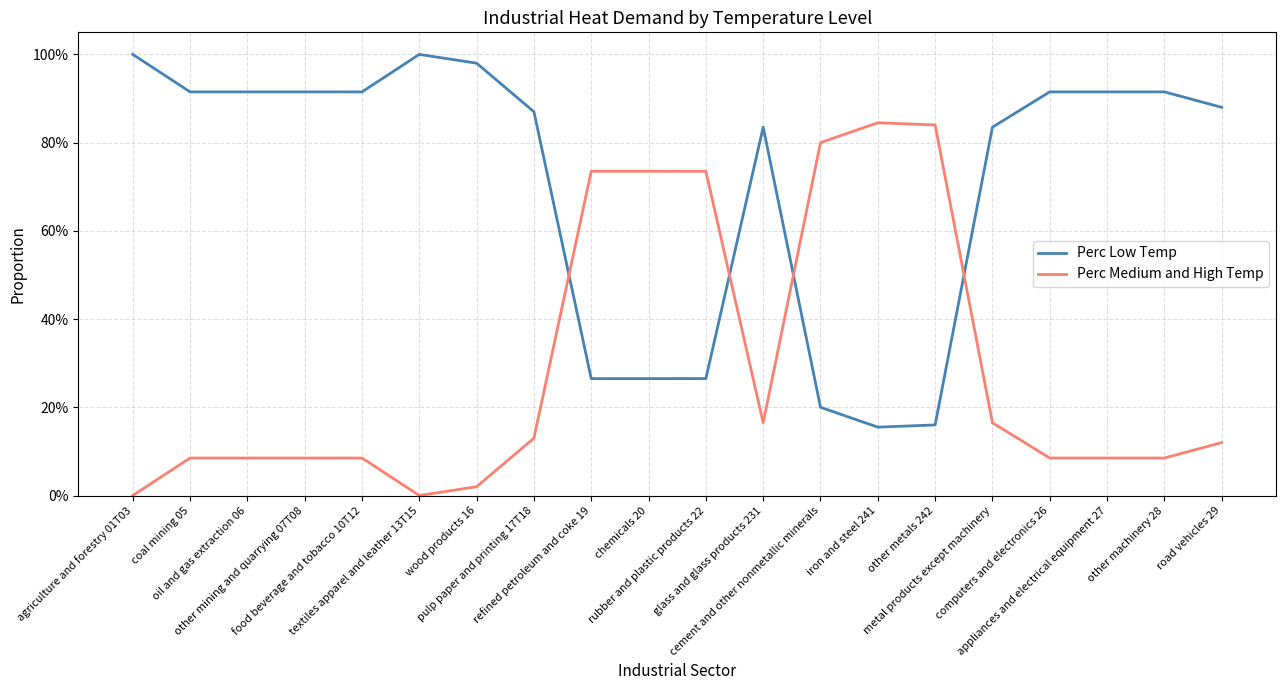

What is the average value of the Perc Low Temp series?

0.7